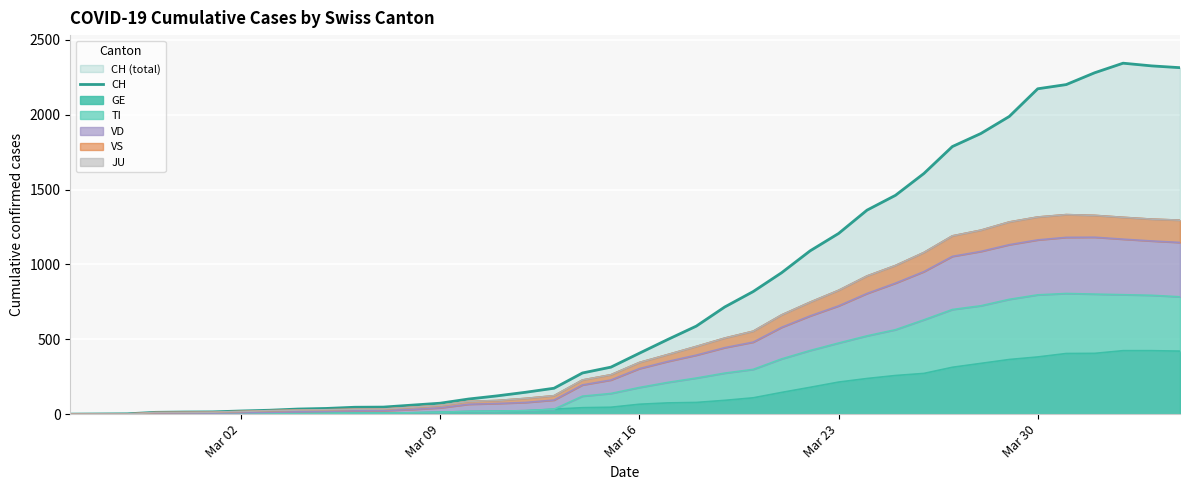

Reading left to right, what are all the values shown in this chart?

0	1	2	12	14	15	21	26	34	38	46	47	60	73	101	122	146	173	275	314	407	499	588	716	819	945	1091	1207	1363	1462	1608	1788	1875	1989	2174	2202	2281	2345	2327	2315